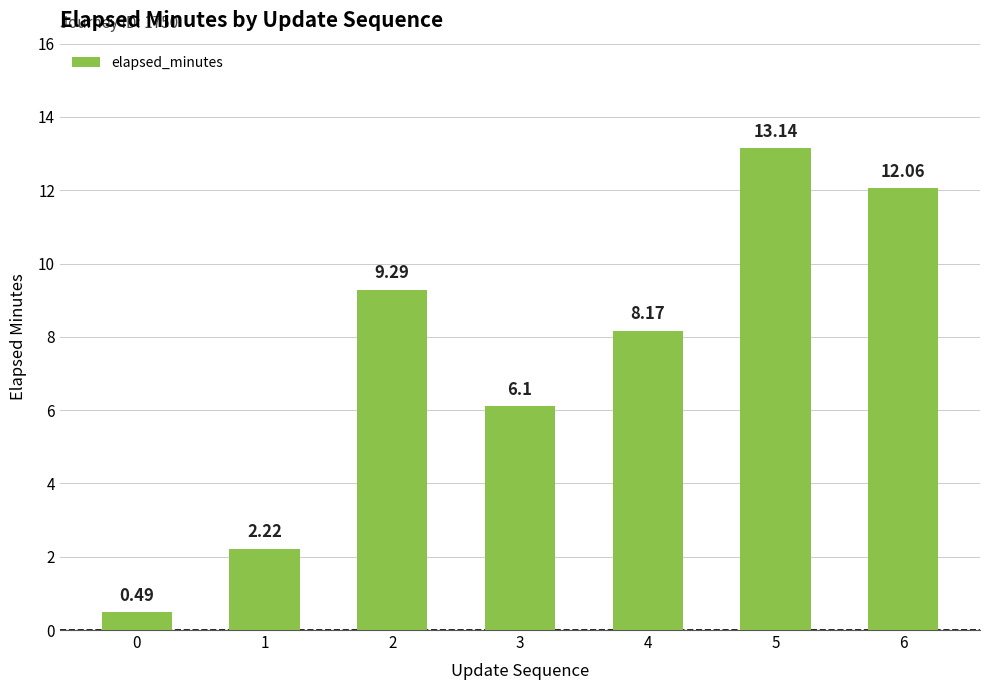

What is the difference between the values at 0 and 2?

8.8